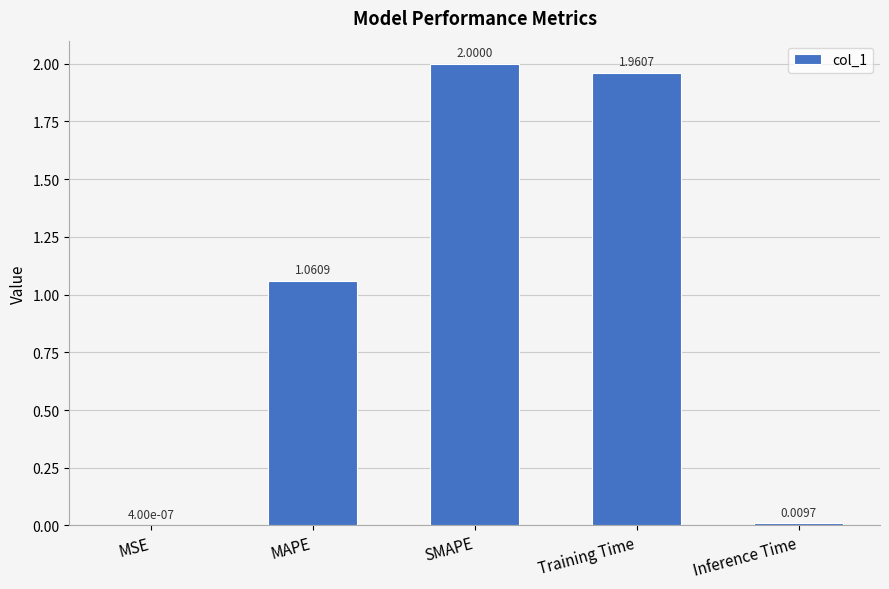

At which label is the value closest to 1?

MAPE